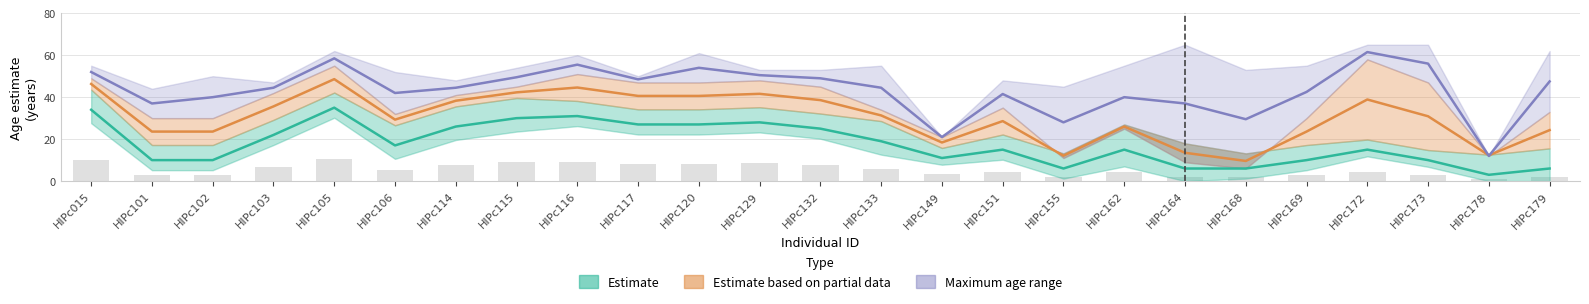

The value of Maximum age estimate 2023 at HIPc101 is 30. True or false?

True